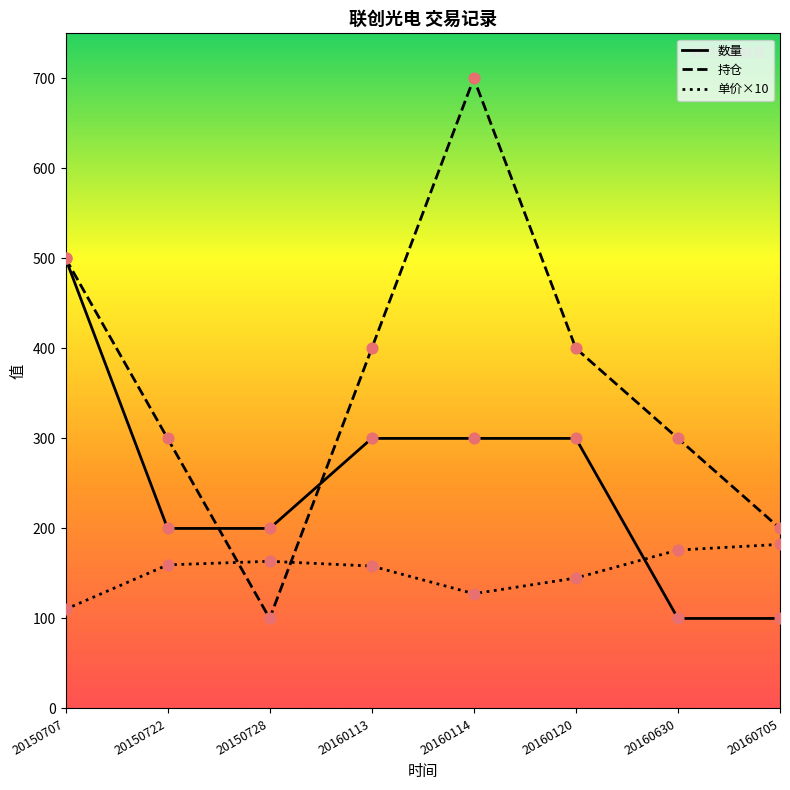

What is the total value across all series at 20160120?

844.9